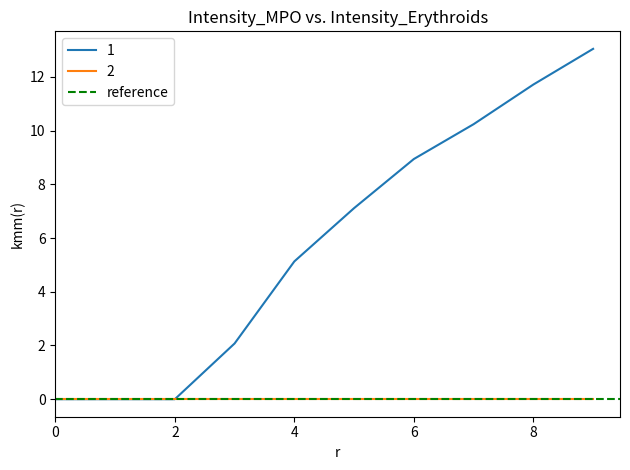

What is the difference between the highest and lowest values at 9?

13.0